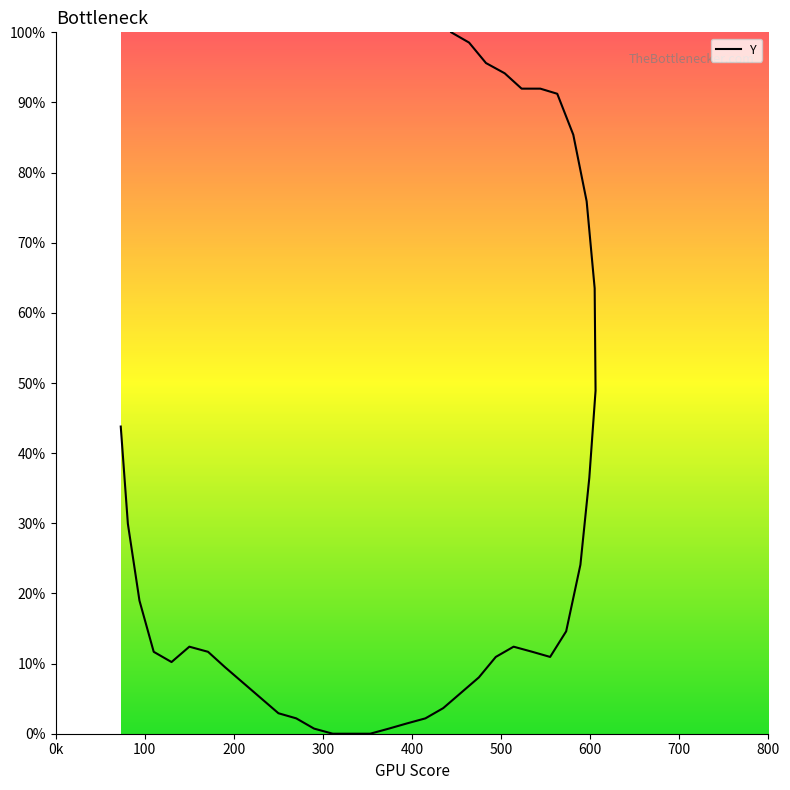

How many lines are shown in the chart?

1